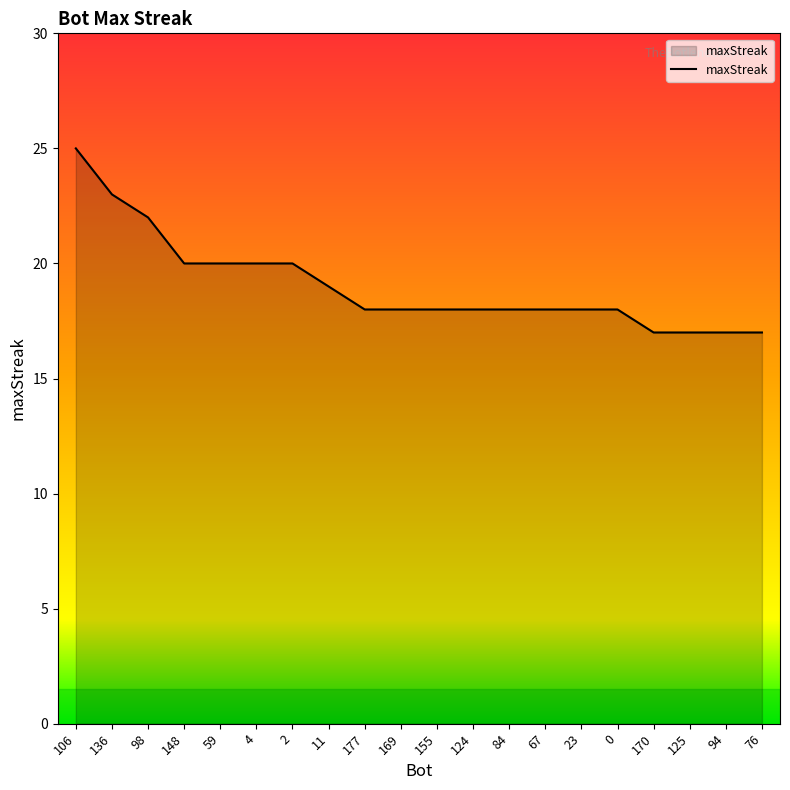

What is the approximate value at 23?

18